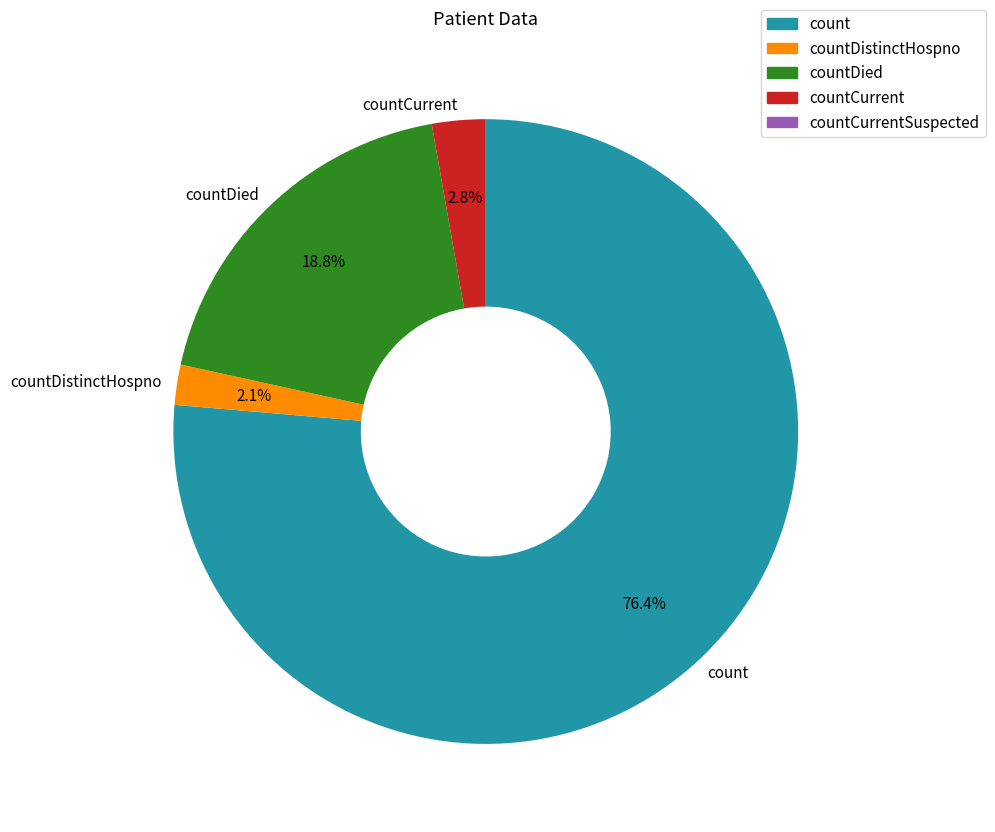

Which has a higher value, countDied or countCurrent?

countDied